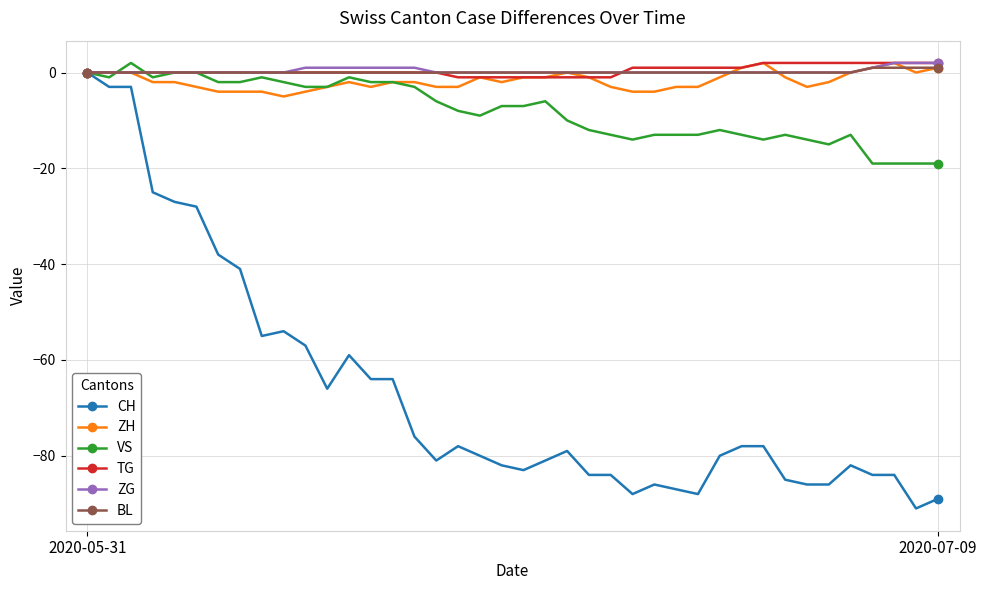

Which series has the largest range (max minus min)?

CH